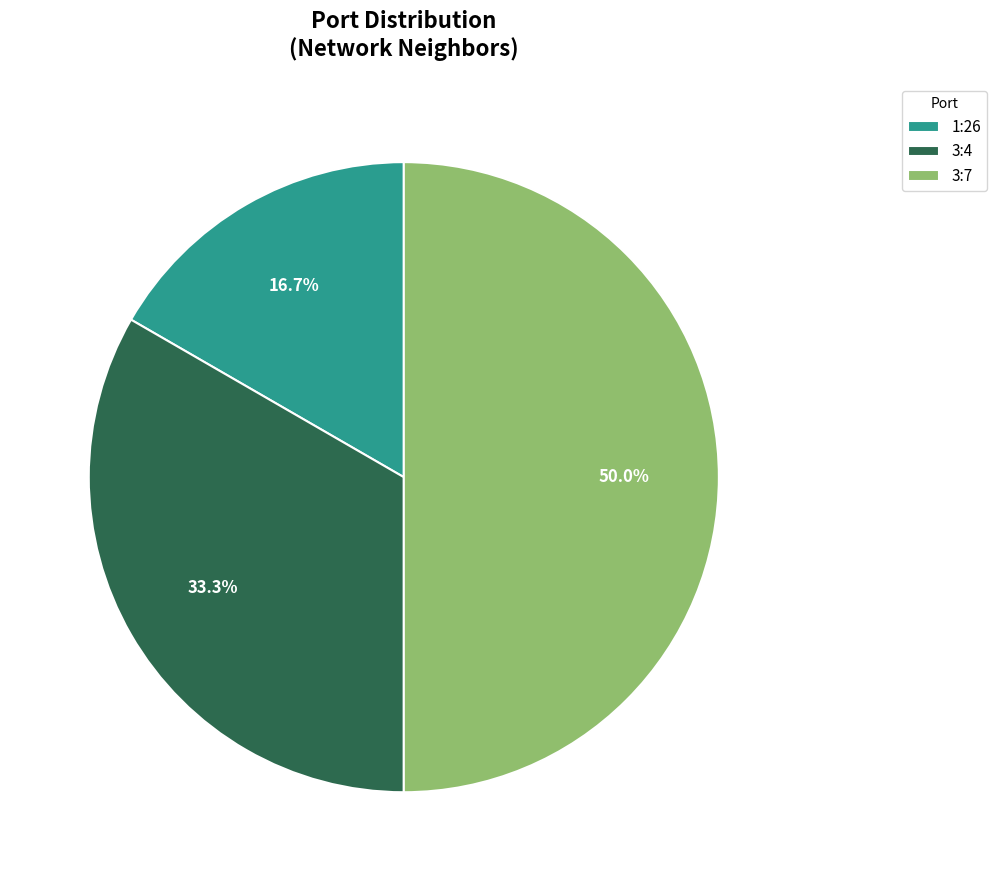

Is it true that 1:26 is 17% of the pie?

True